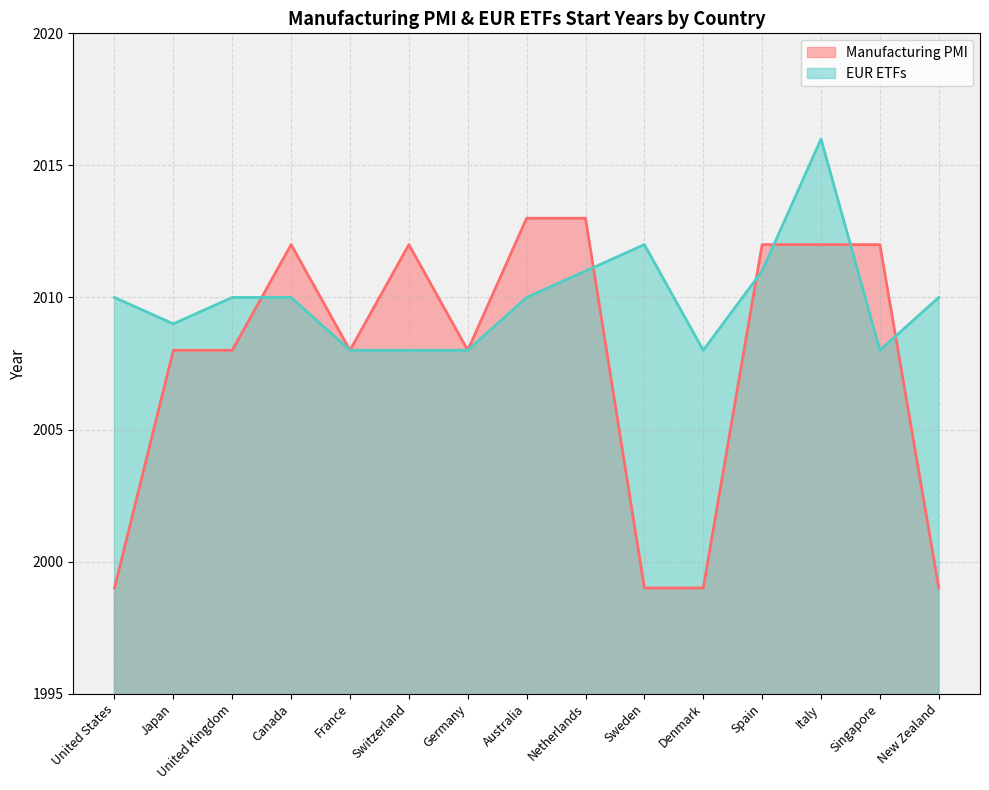

Which category has the lowest value in the EUR ETFs series?

France